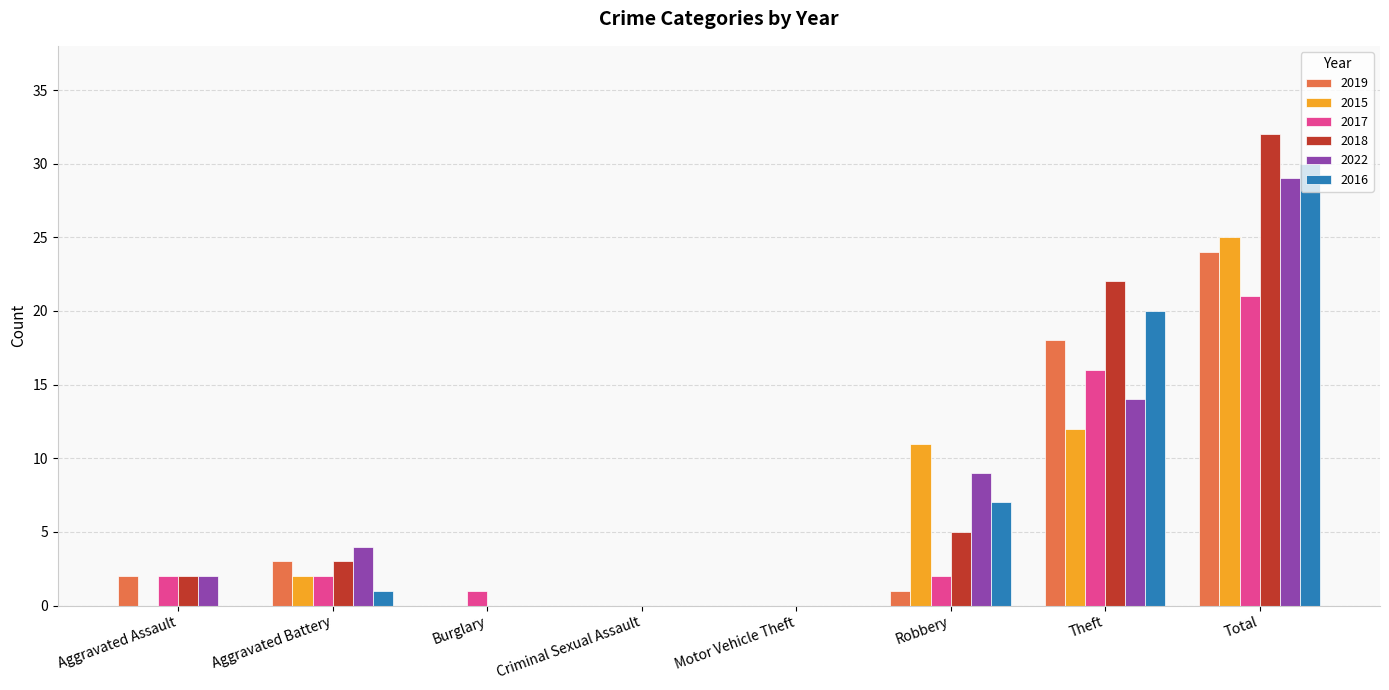

True or false: 2022 has a value of 14 at Theft.

True